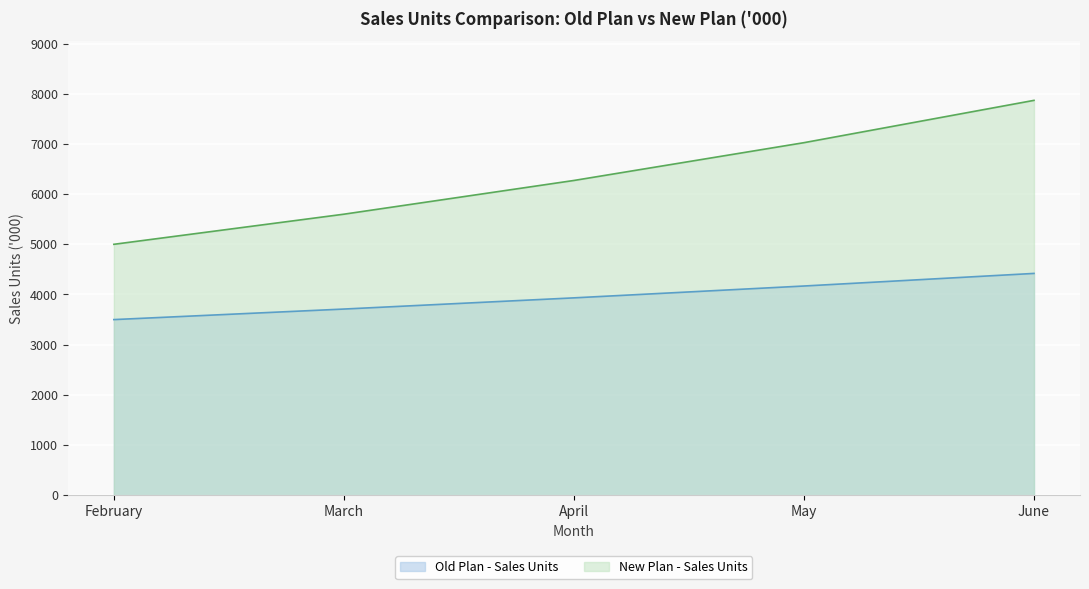

What is the sum of all New Plan - Sales Units values?

31765